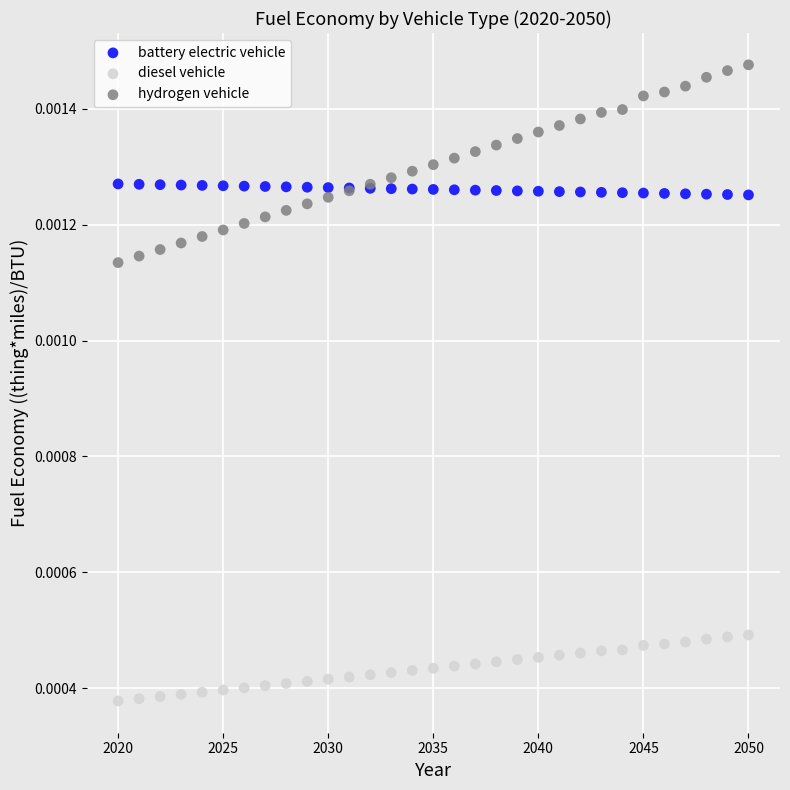

What are all the series names shown in the legend?

battery electric vehicle, diesel vehicle, hydrogen vehicle